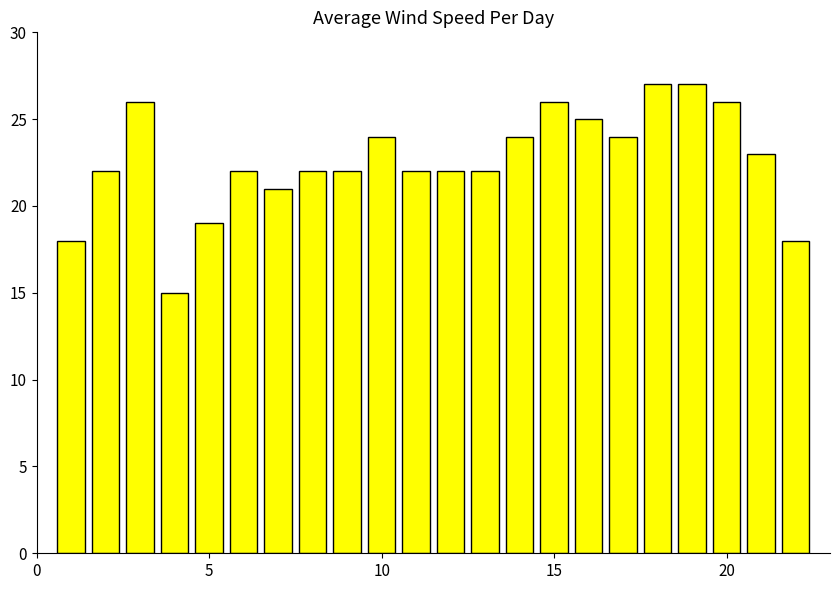

What is the smallest value displayed?

15